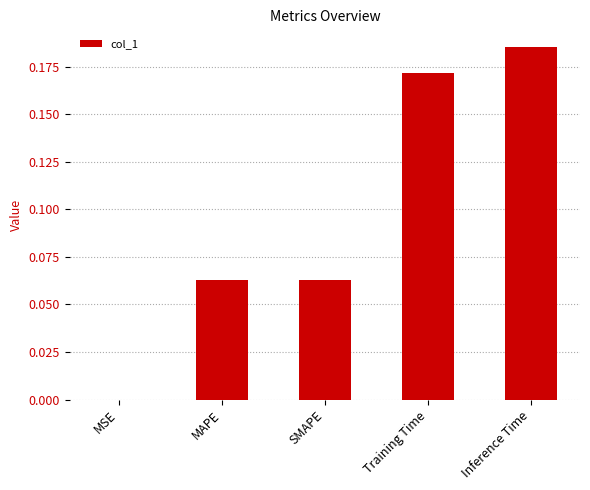

Which has a higher value, SMAPE or Training Time?

Training Time